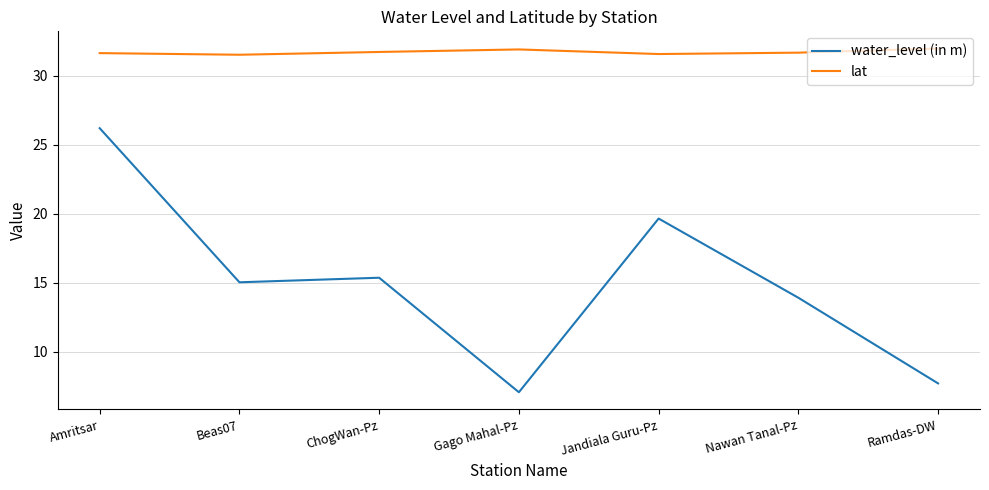

True or false: lat and water_level (in m) intersect in this chart.

False